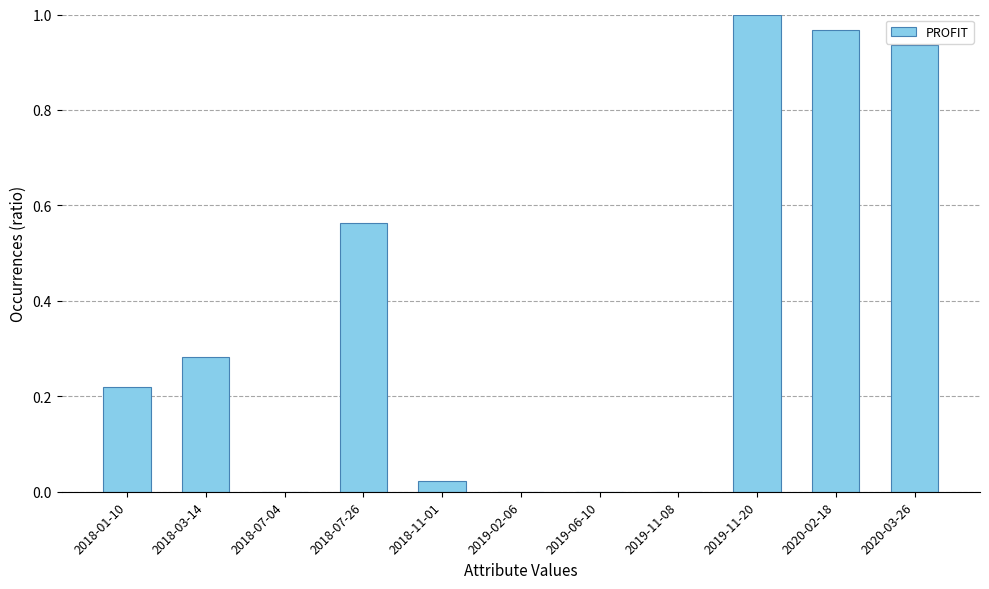

Are the bars horizontal?

No